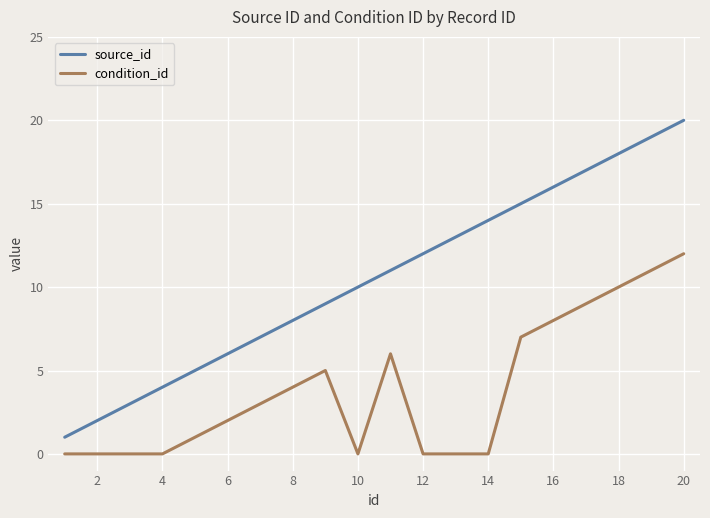

Rank the series by their maximum value, from highest to lowest.

source_id, condition_id